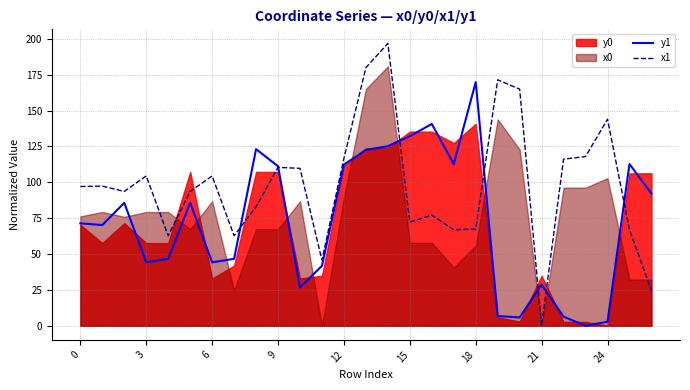

At which category is the sum across all series the highest?

14